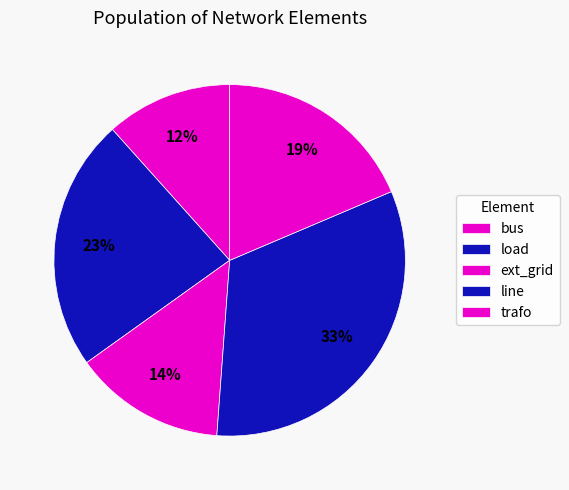

True or false: load accounts for 6% of the total.

False